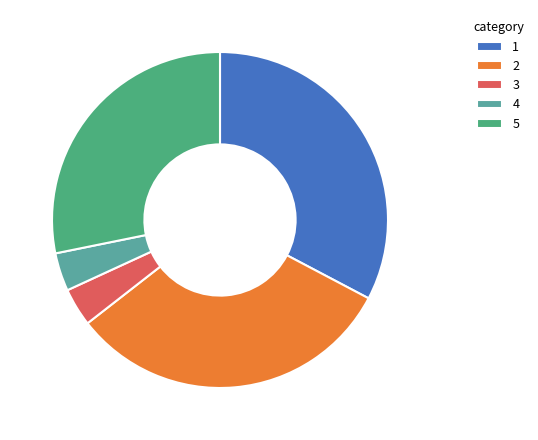

How many segments does this pie chart have?

5